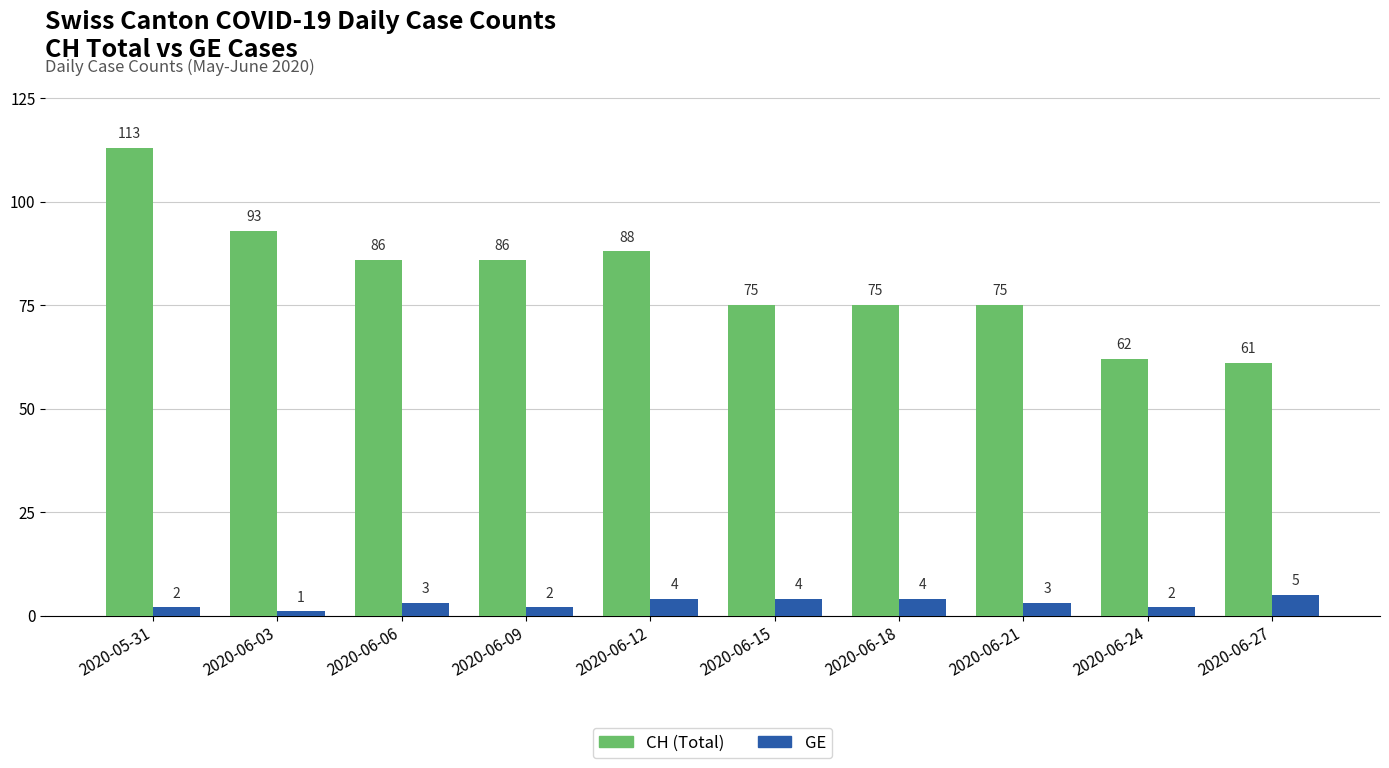

What is the maximum value shown in the chart?

113